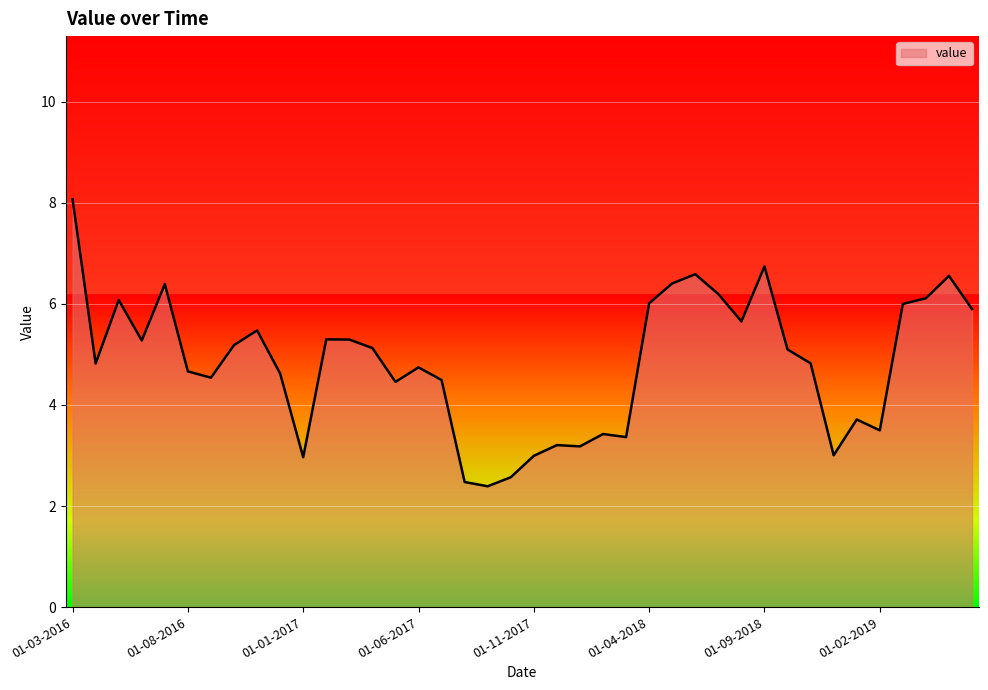

What is the difference between the maximum and second lowest values?

5.6